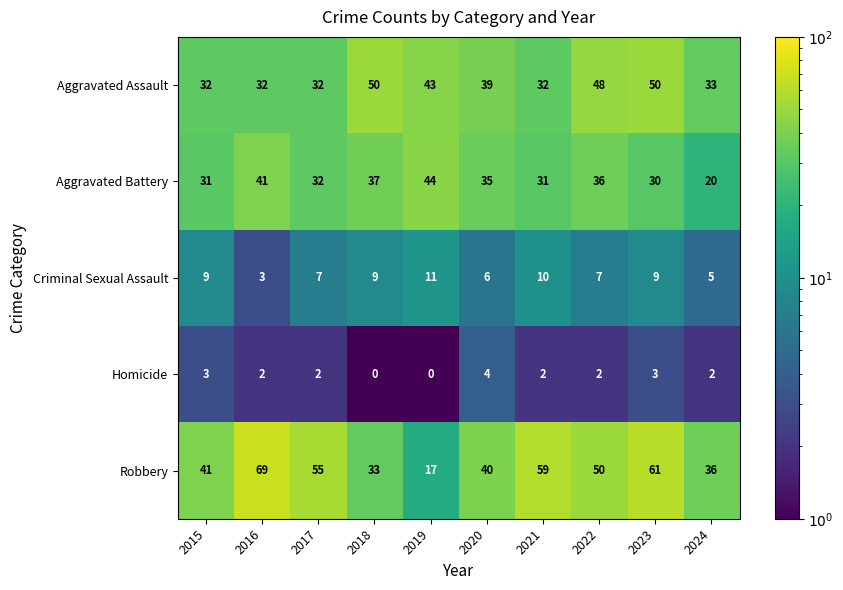

Where does the Aggravated Assault series first go above 39?

2018